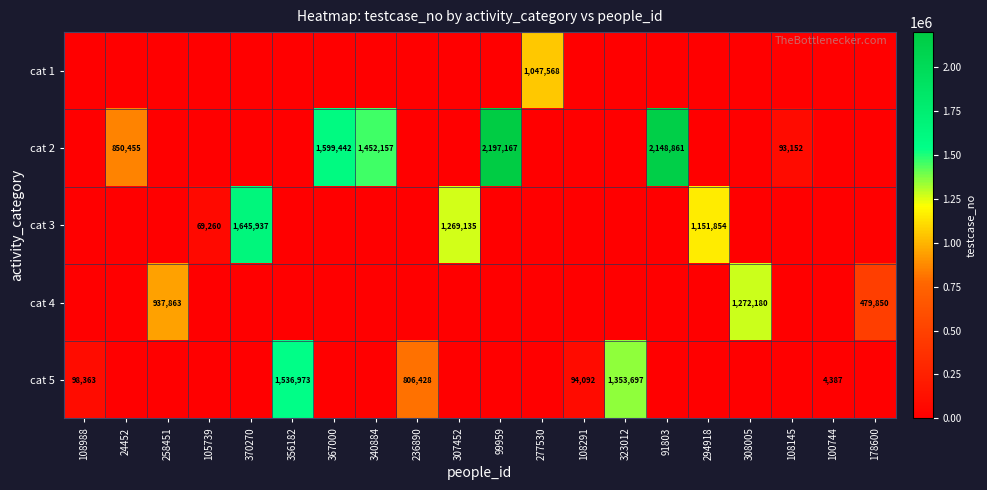

Is it true that cat 2 equals 145271 at 108145?

False